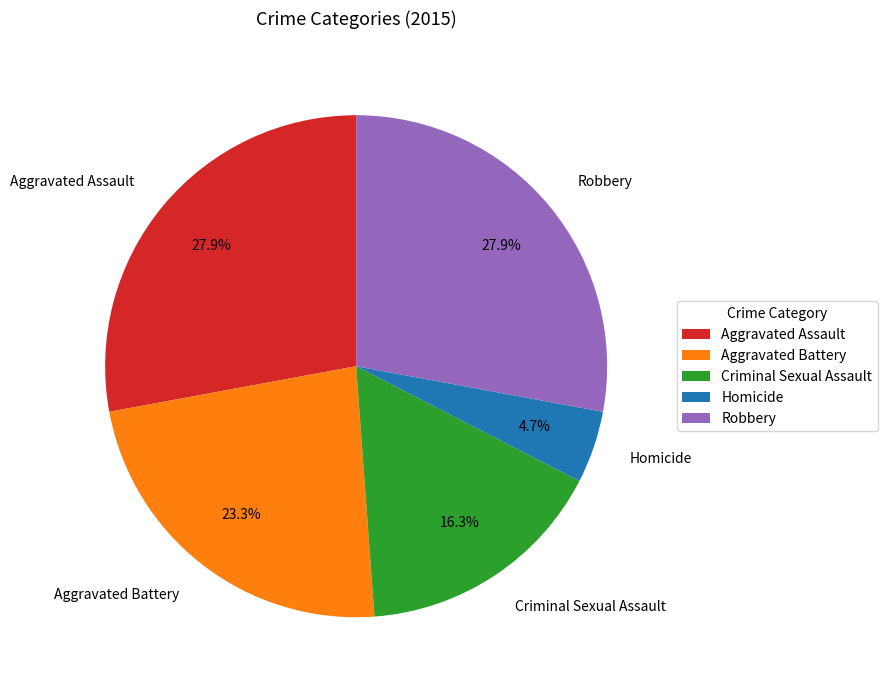

Is there any slice that represents more than half of the pie?

No